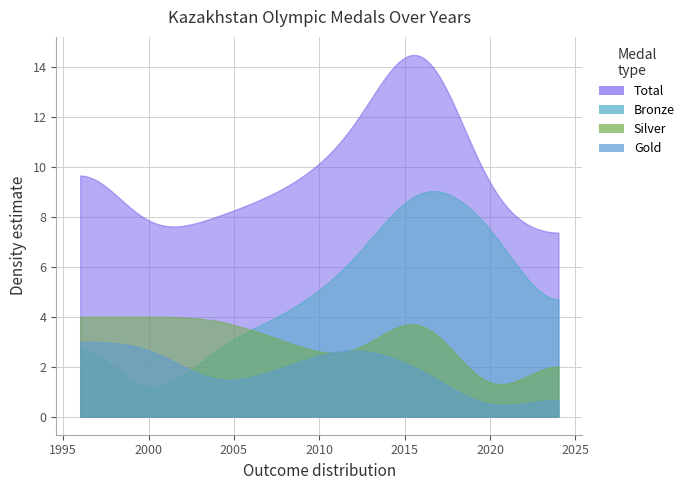

Count the number of categories in the chart.

8